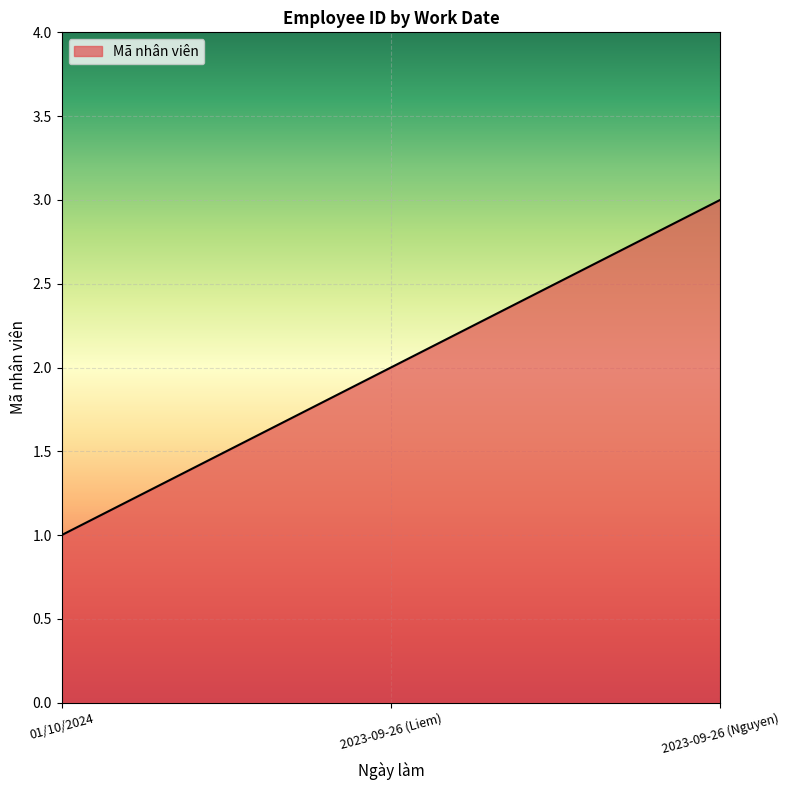

Is it true that the value at 2023-09-26 (Nguyen) is 3?

True